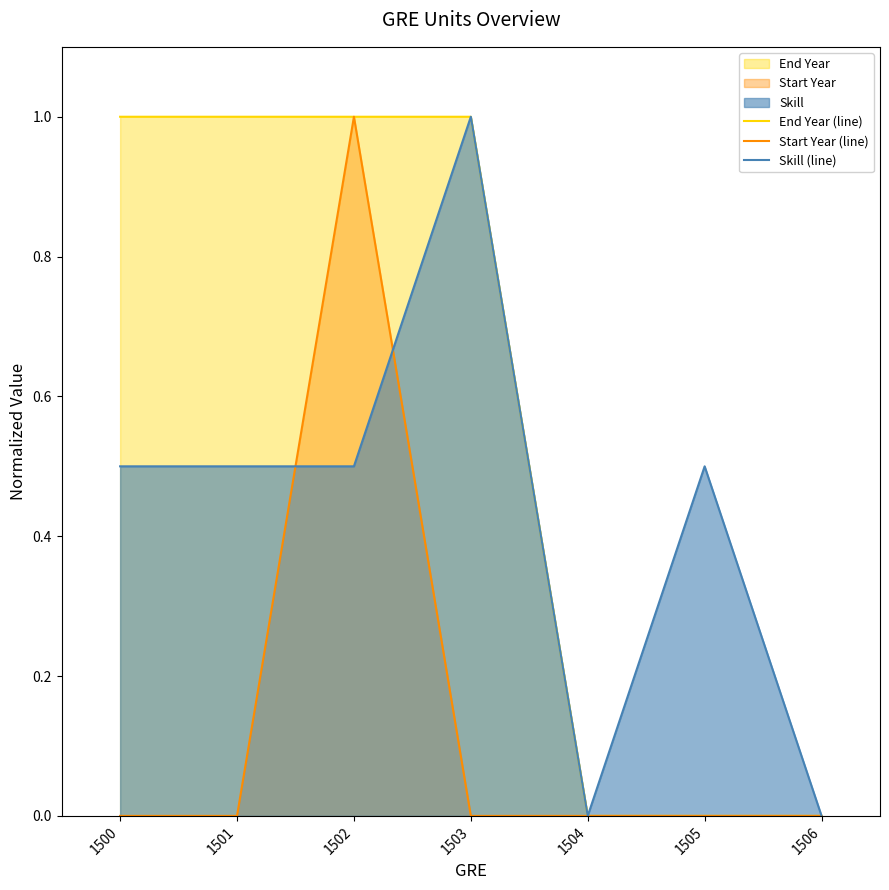

Reading right to left, extract all data points from this chart.

End Year (line): 0.0	0.0	0.0	1.0	1.0	1.0	1.0
Start Year (line): 0.0	0.0	0.0	0.0	1.0	0.0	0.0
Skill (line): 0.0	0.5	0.0	1.0	0.5	0.5	0.5